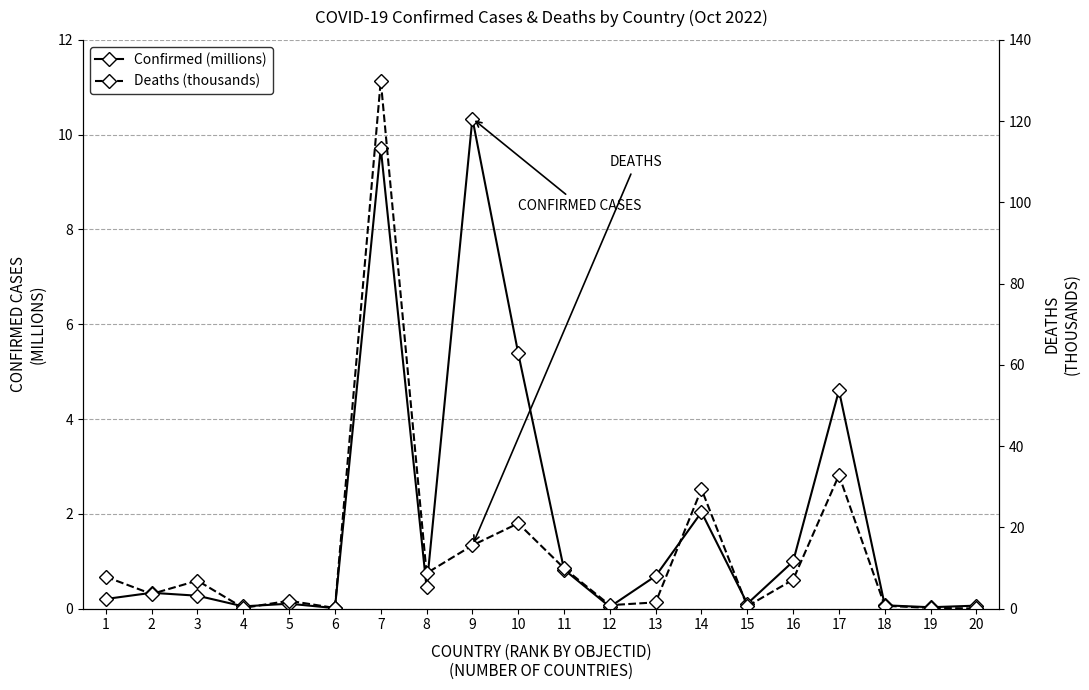

Which series changed the most between 15 and 20?

Deaths (thousands)